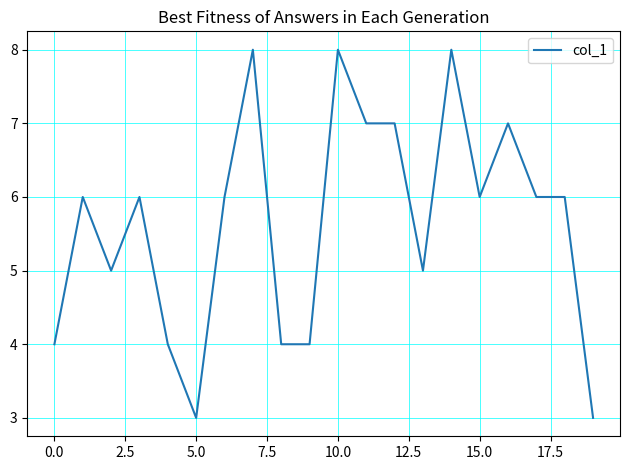

What is the difference between the second highest and minimum values?

5